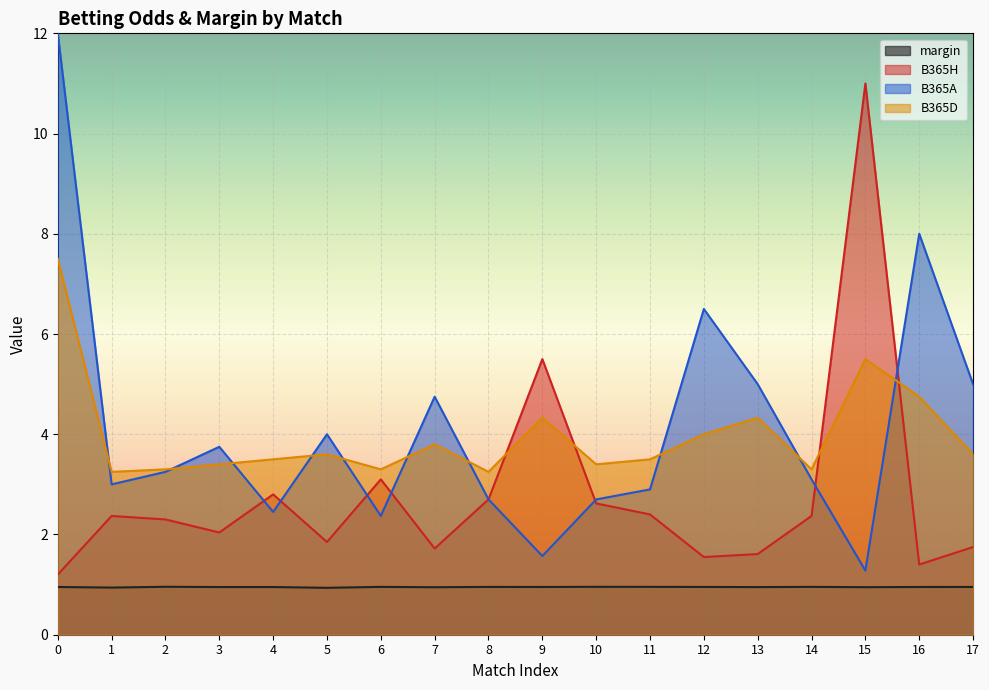

Count the number of categories in the chart.

18